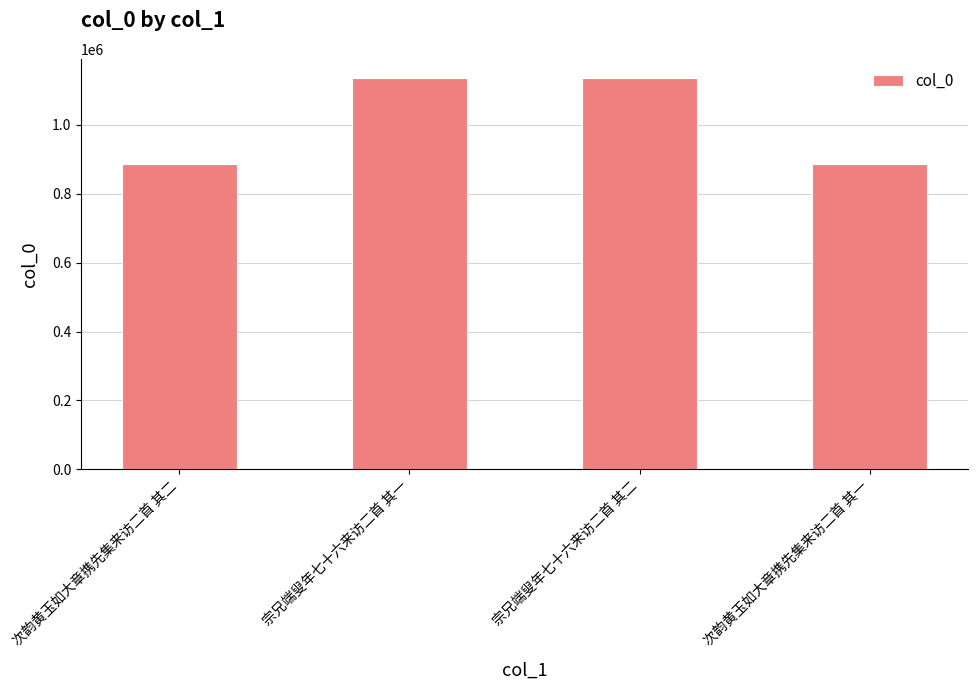

How many categories are shown in the chart?

4